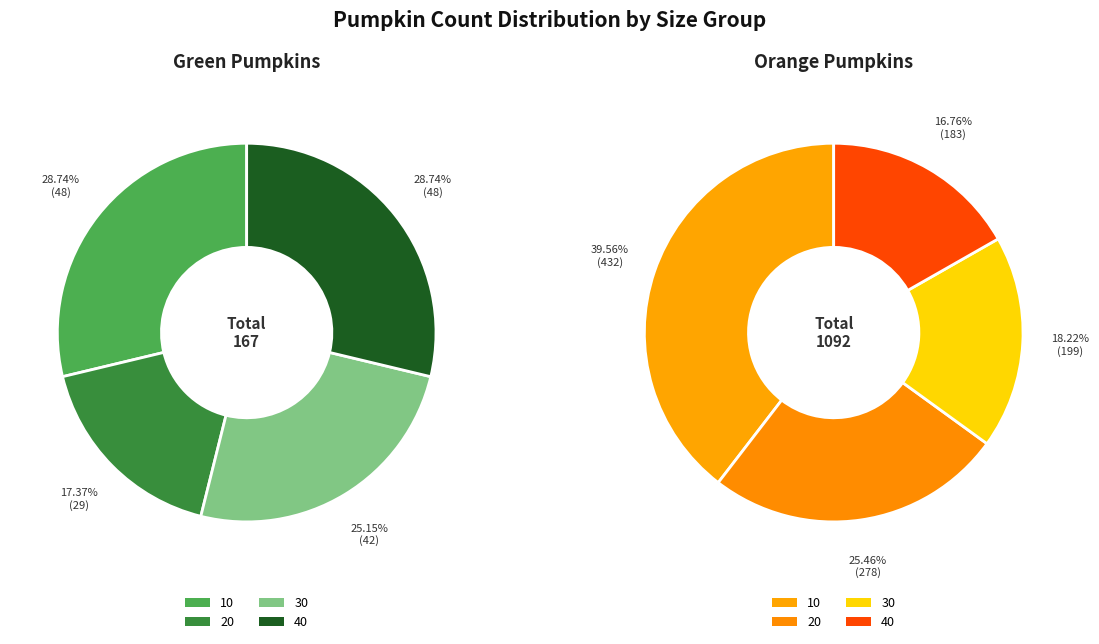

To the nearest percent, what percentage of the pie is 30?

25%